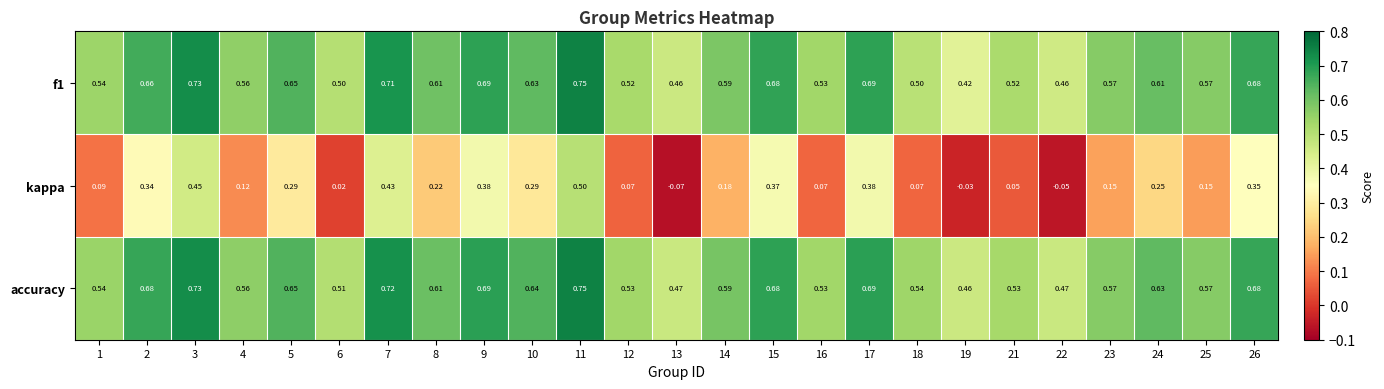

How many distinct data groups are displayed?

3